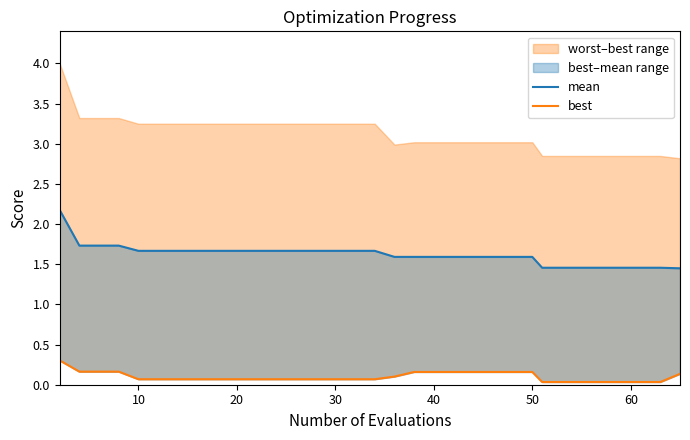

Is the value of best at 9 greater than the value of mean at 50?

No